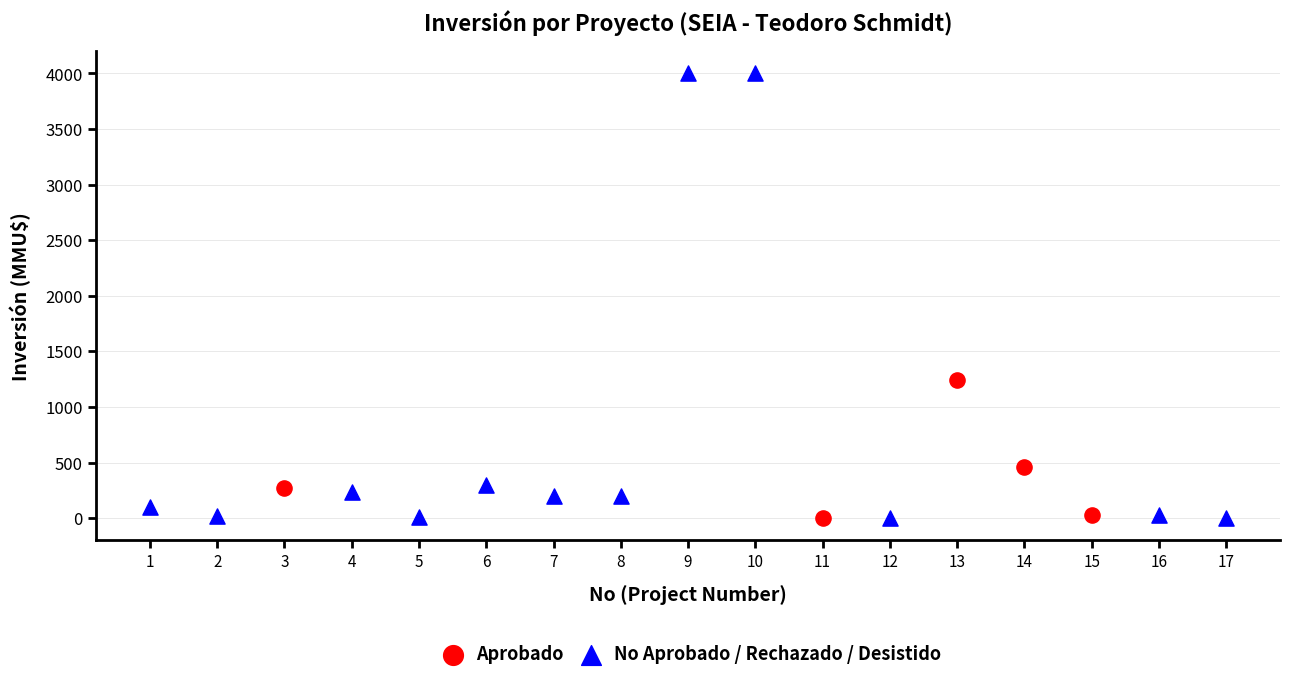

Which series has the largest Y range (max minus min)?

No Aprobado / Rechazado / Desistido